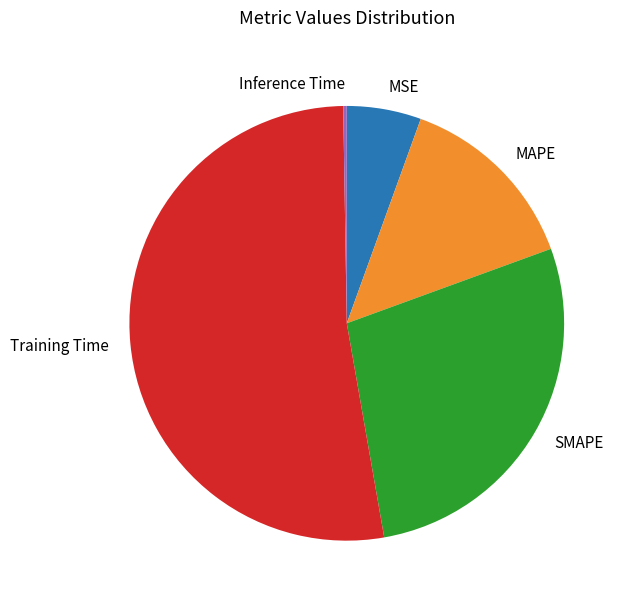

Is the sum of MAPE and SMAPE greater than half?

No